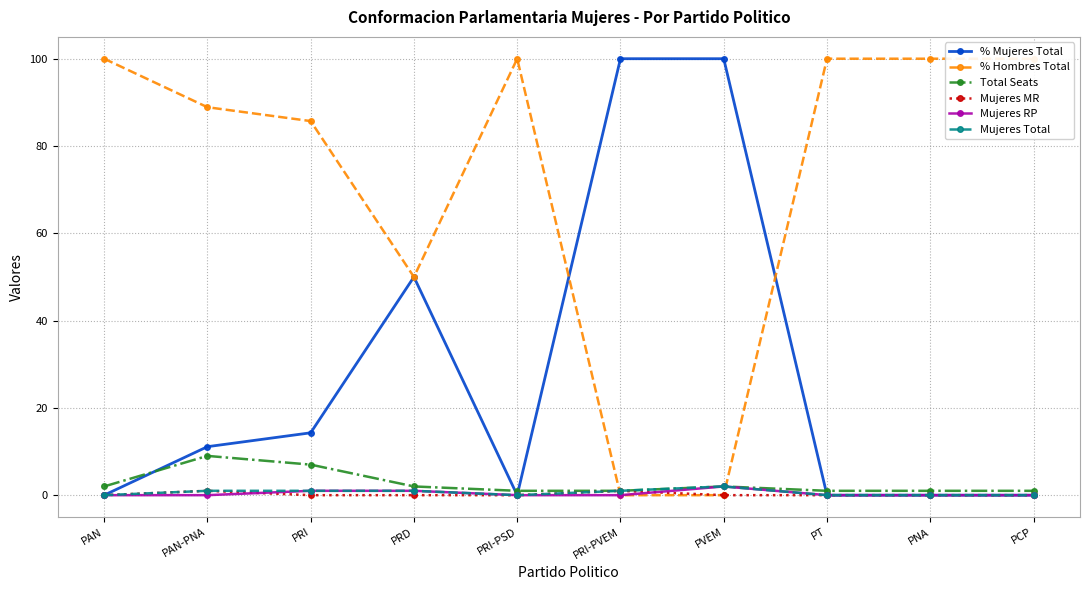

At which category does the chart reach its peak across all series?

PRI-PVEM